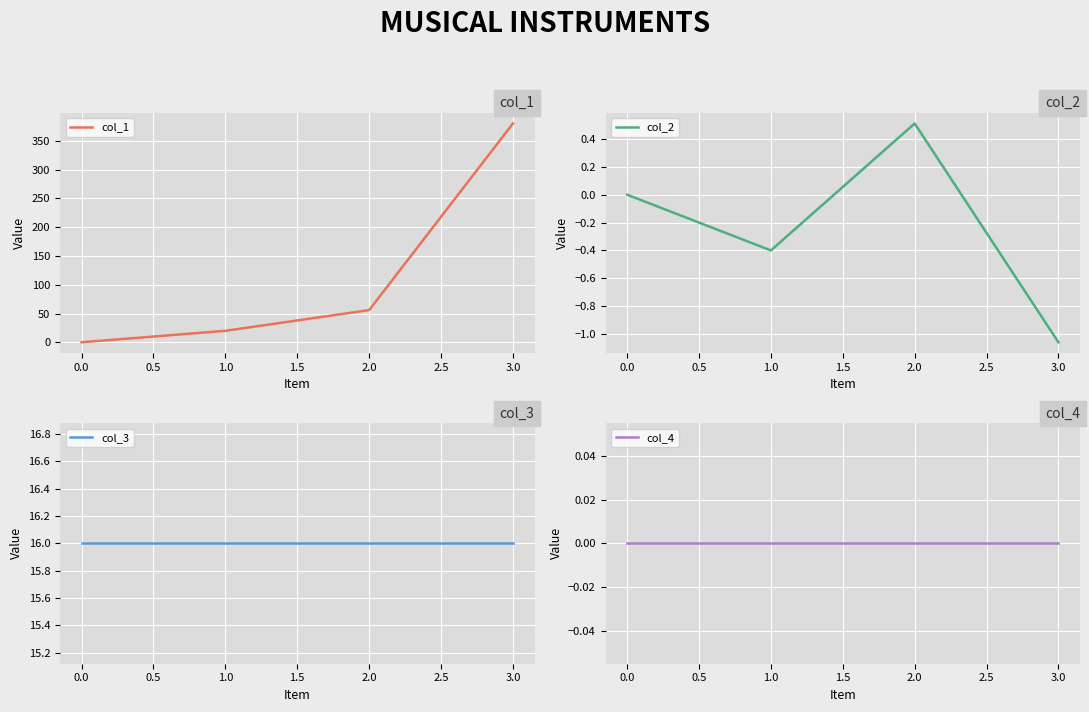

The value of col_1 at 1.0 is 19.9. True or false?

True